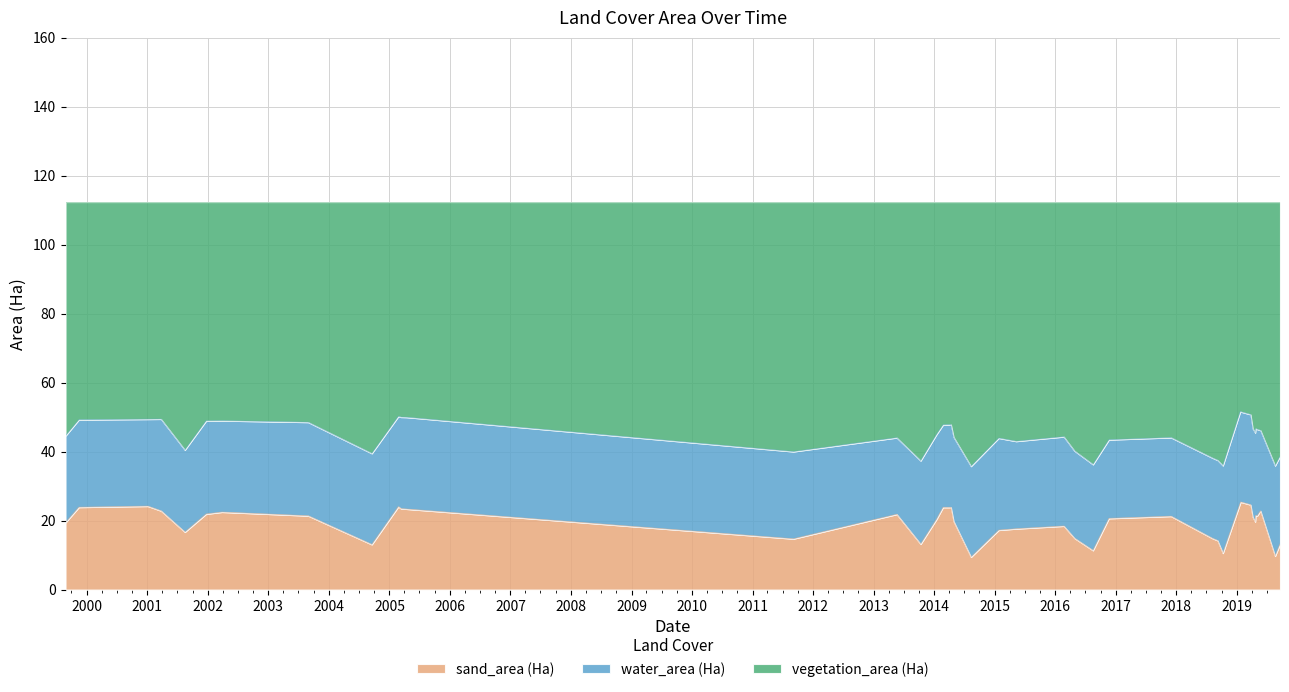

What are all the series names shown in the legend?

sand_area (Ha), water_area (Ha), vegetation_area (Ha)